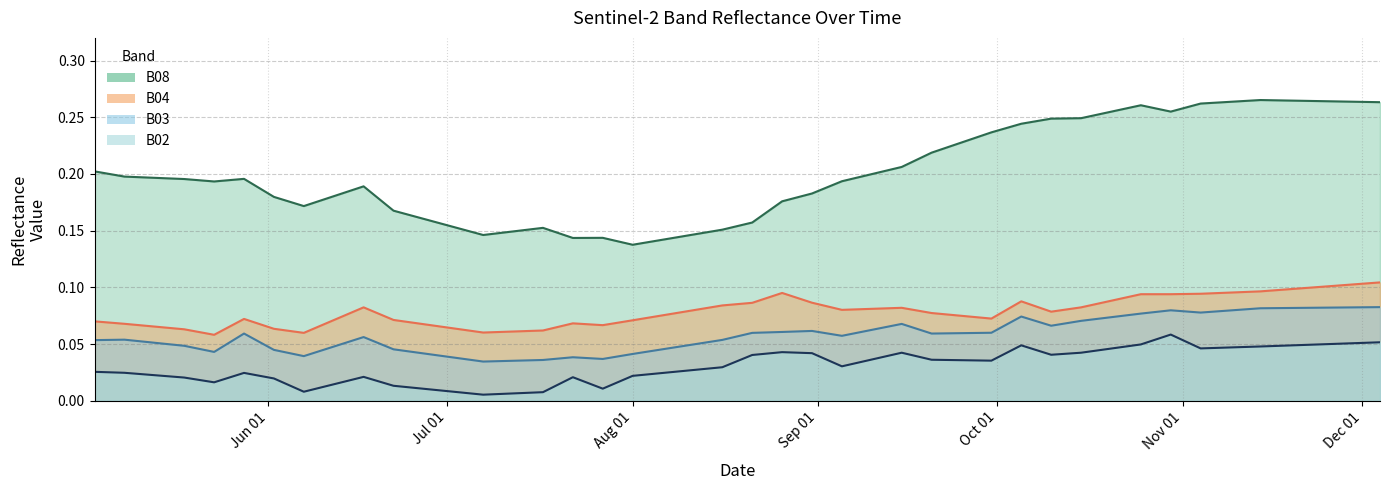

How many data points does each series have?

40